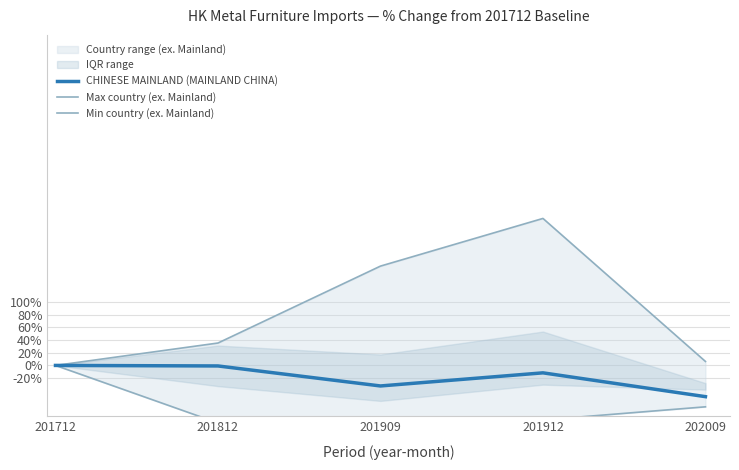

What is the average value of the CHINESE MAINLAND (MAINLAND CHINA) series?

-18.8